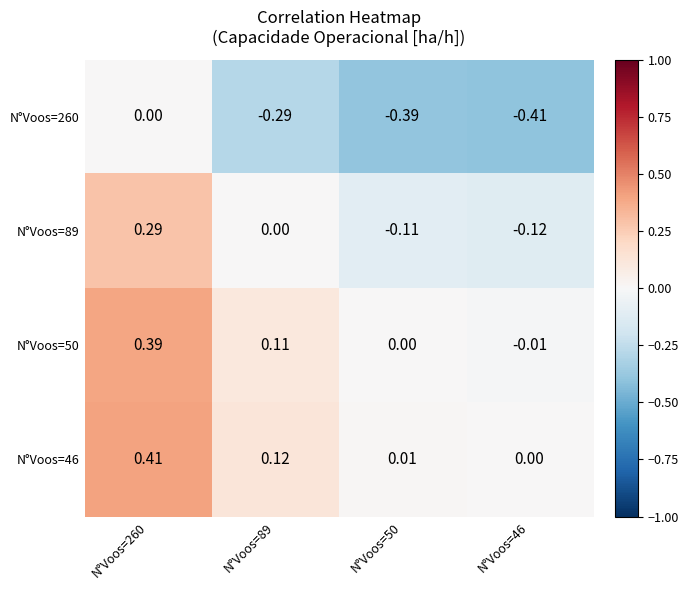

Is the value of N°Voos=50 at N°Voos=46 greater than the value of N°Voos=46 at N°Voos=50?

No